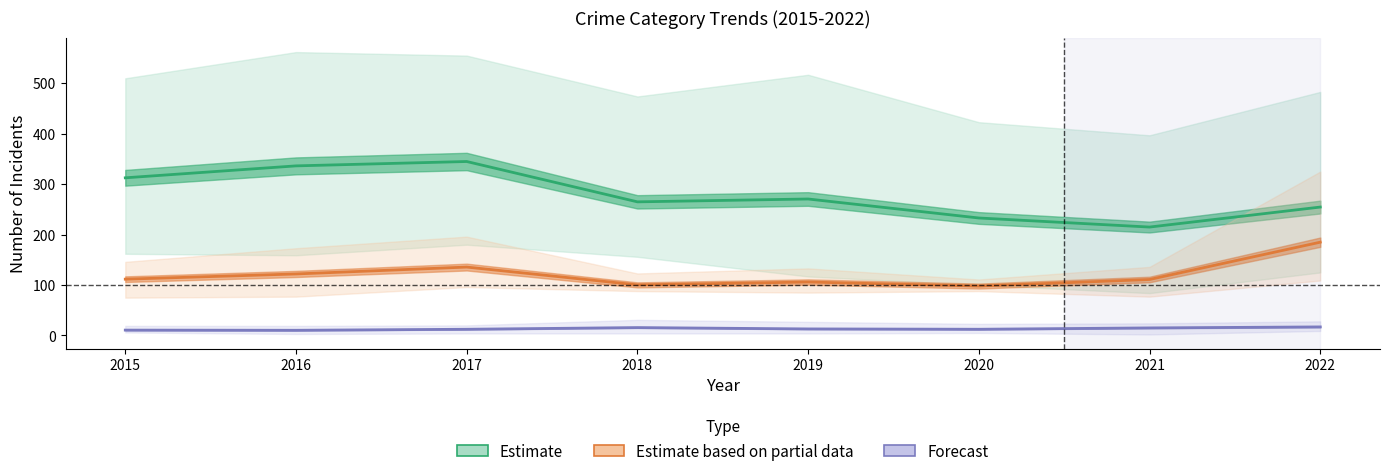

What are all the series names shown in the legend?

Estimate, Estimate based on partial data, Forecast